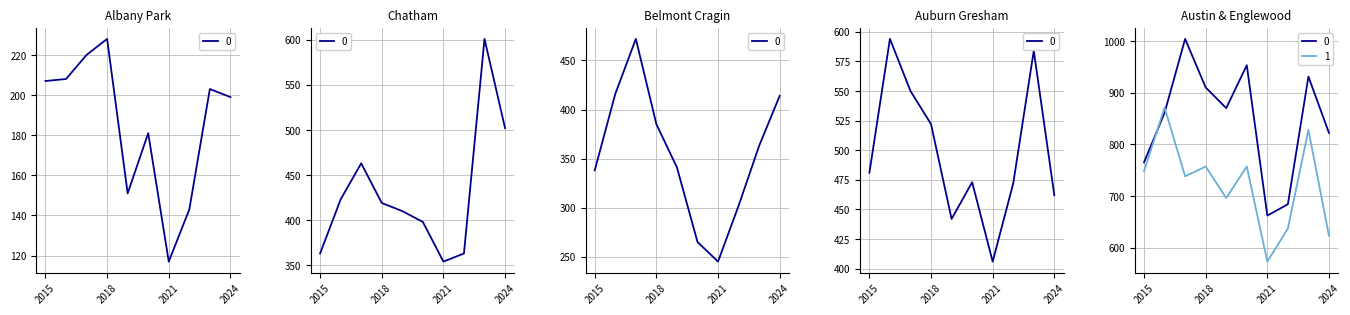

Is it true that Englewood equals 461 at 2018?

False